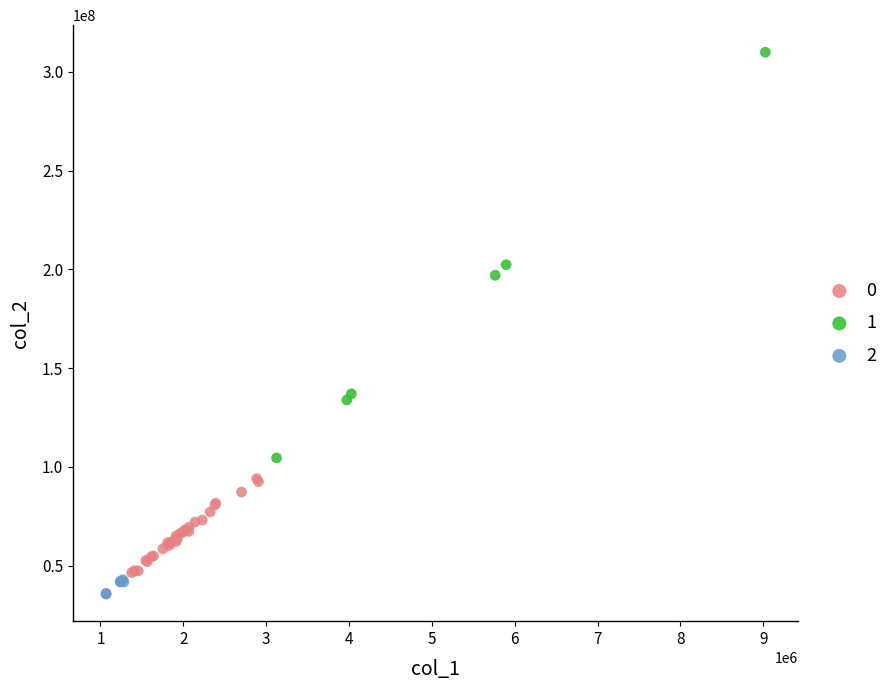

Which series reaches the minimum Y coordinate?

2